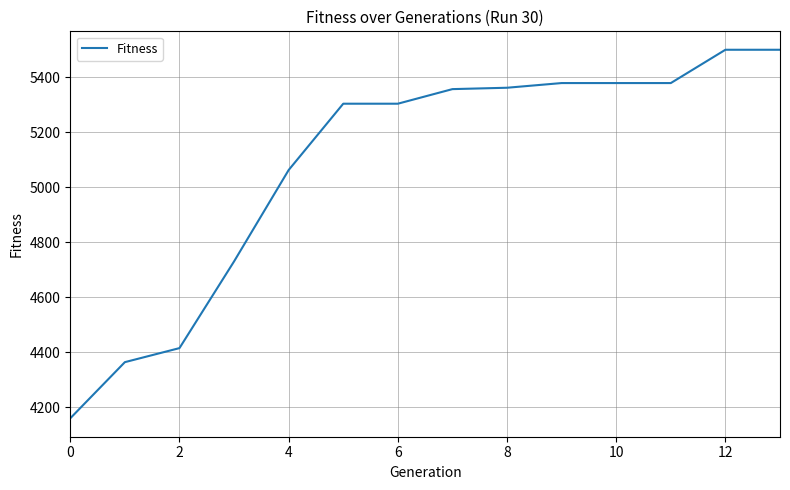

What is the maximum value shown in the chart?

5499